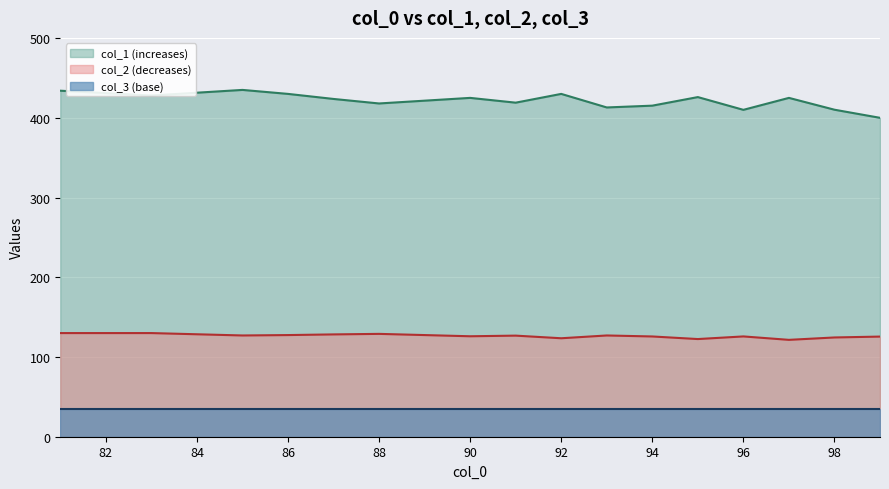

True or false: col_2 and col_1 cross at least once.

False